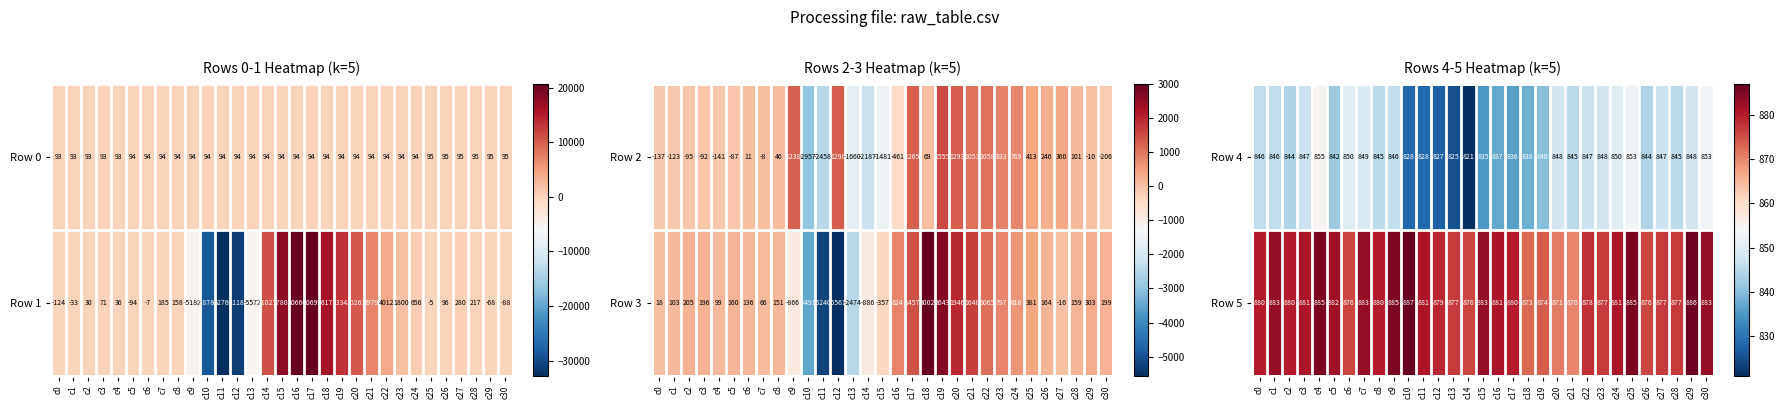

What is the average value of the Row 4 series?

842